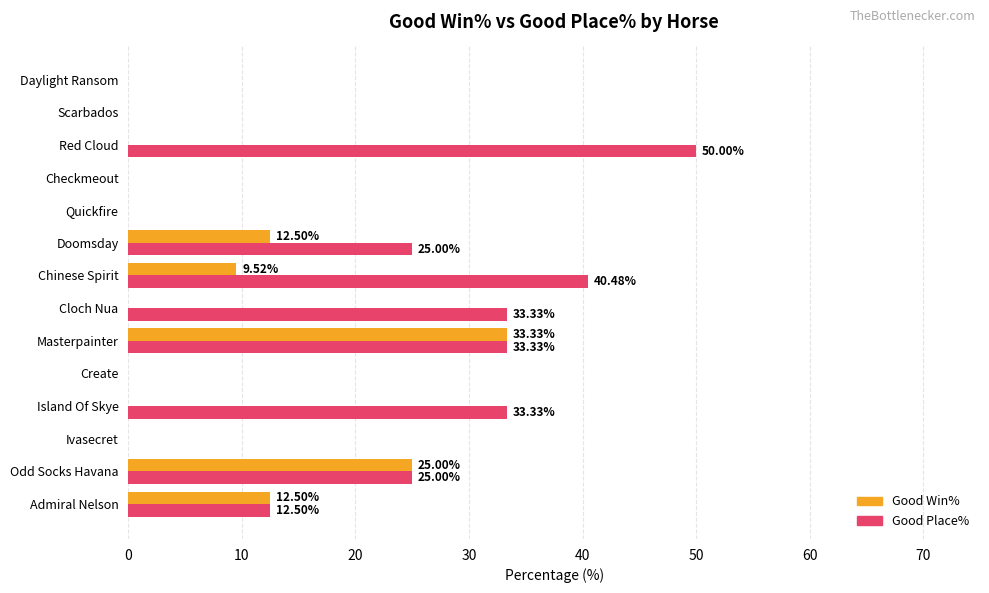

What is the sum of all Good Place% values?

253.0